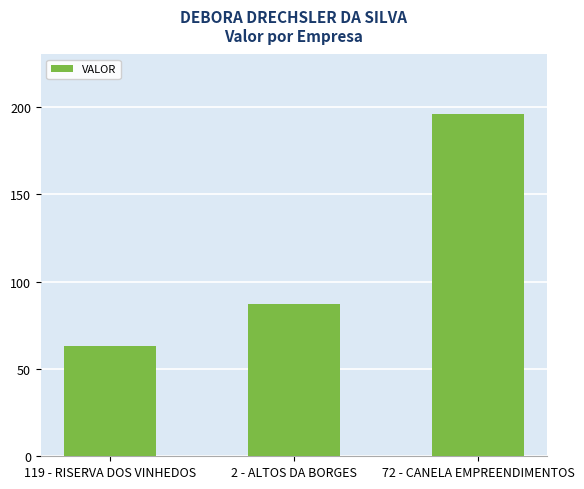

List the labels in order of value, smallest first.

119 - RISERVA DOS VINHEDOS, 2 - ALTOS DA BORGES, 72 - CANELA EMPREENDIMENTOS